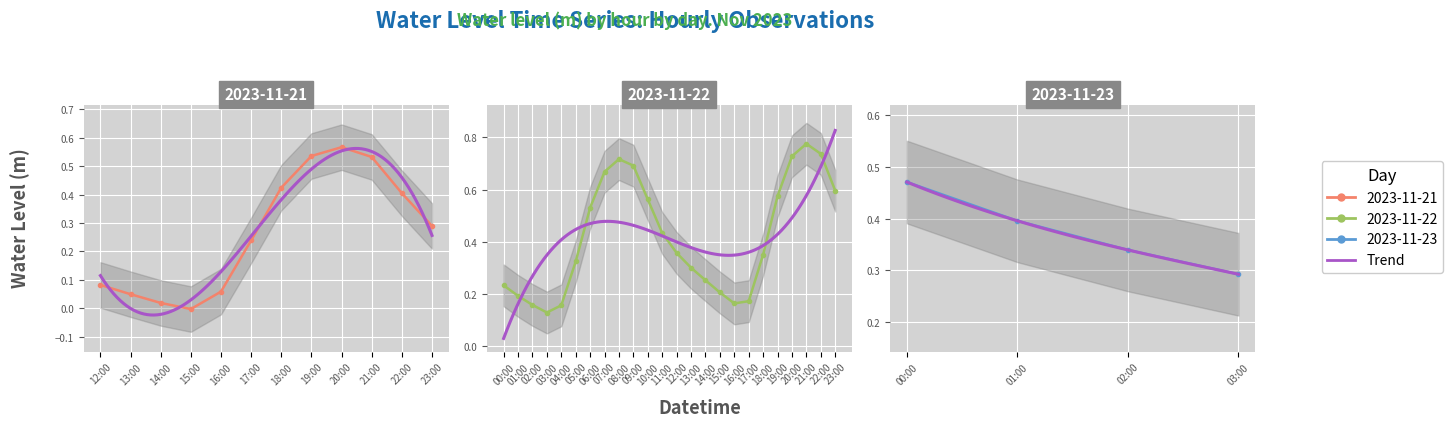

Reading right to left, extract all data points from this chart.

0.3	0.3	0.4	0.5	0.6	0.7	0.8	0.7	0.6	0.4	0.2	0.2	0.2	0.3	0.3	0.4	0.4	0.6	0.7	0.7	0.7	0.5	0.3	0.2	0.1	0.2	0.2	0.2	0.3	0.4	0.5	0.6	0.5	0.4	0.2	0.1	-0.0	0.0	0.0	0.1